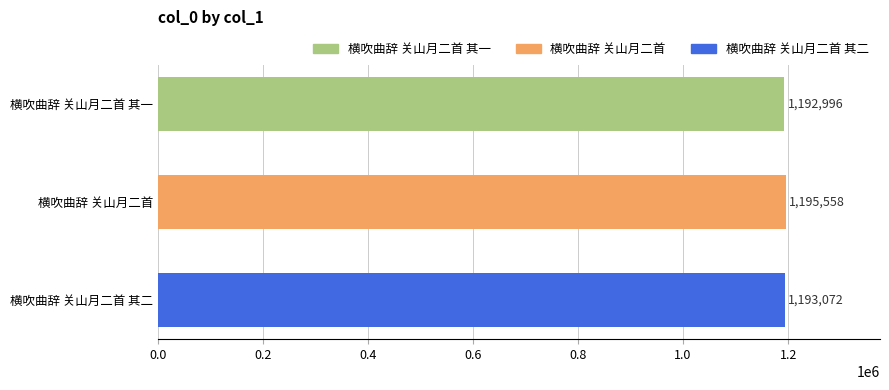

What is the change in value from 横吹曲辞 关山月二首 to 横吹曲辞 关山月二首 其一?

-2562